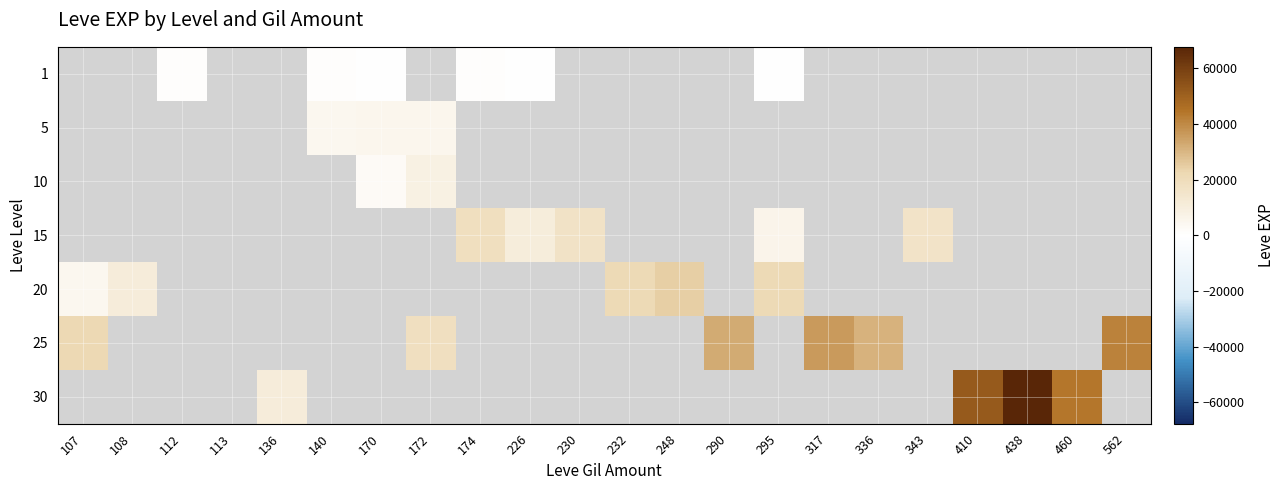

What is the spread (max minus min) of values at 248?

24710